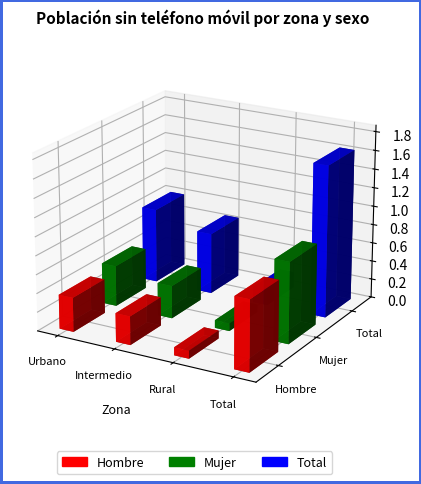

Between Urbano and Intermedio, which is larger?

Urbano